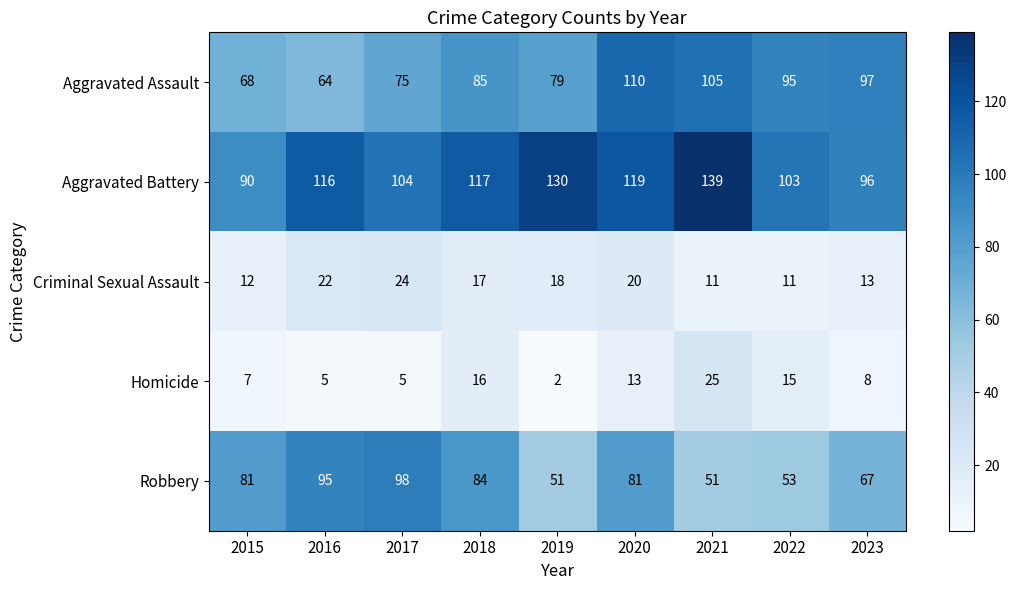

Count the number of categories in the chart.

9